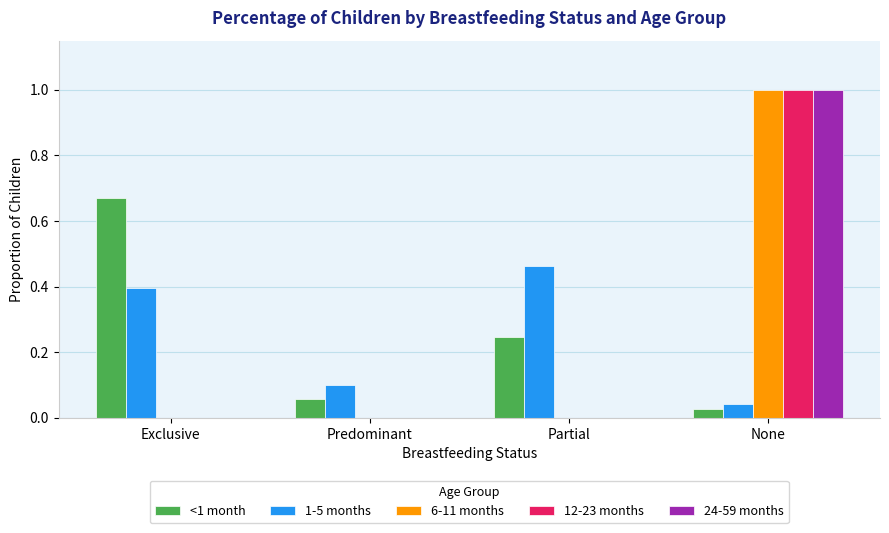

What is the maximum value shown in the chart?

1.0